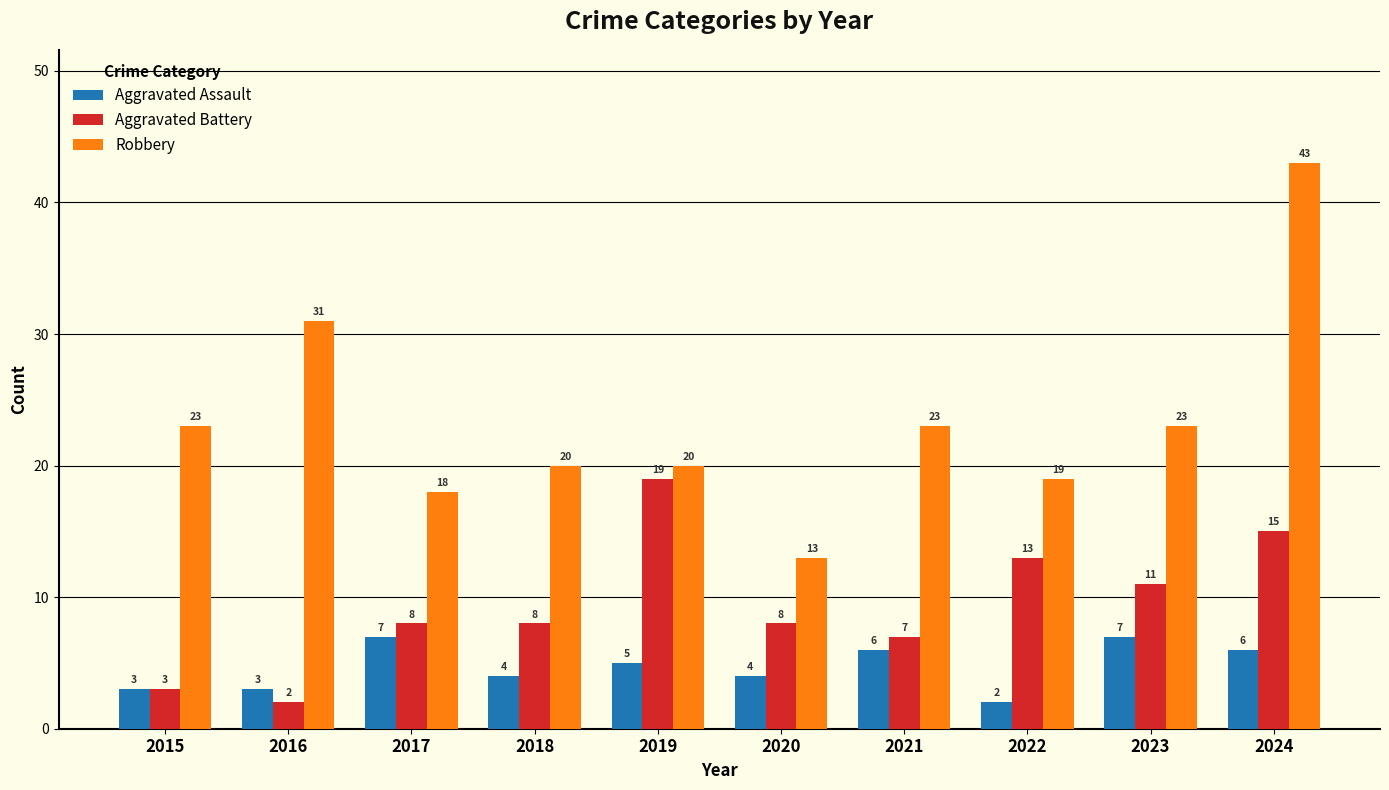

What is the sum of all Aggravated Assault values?

47